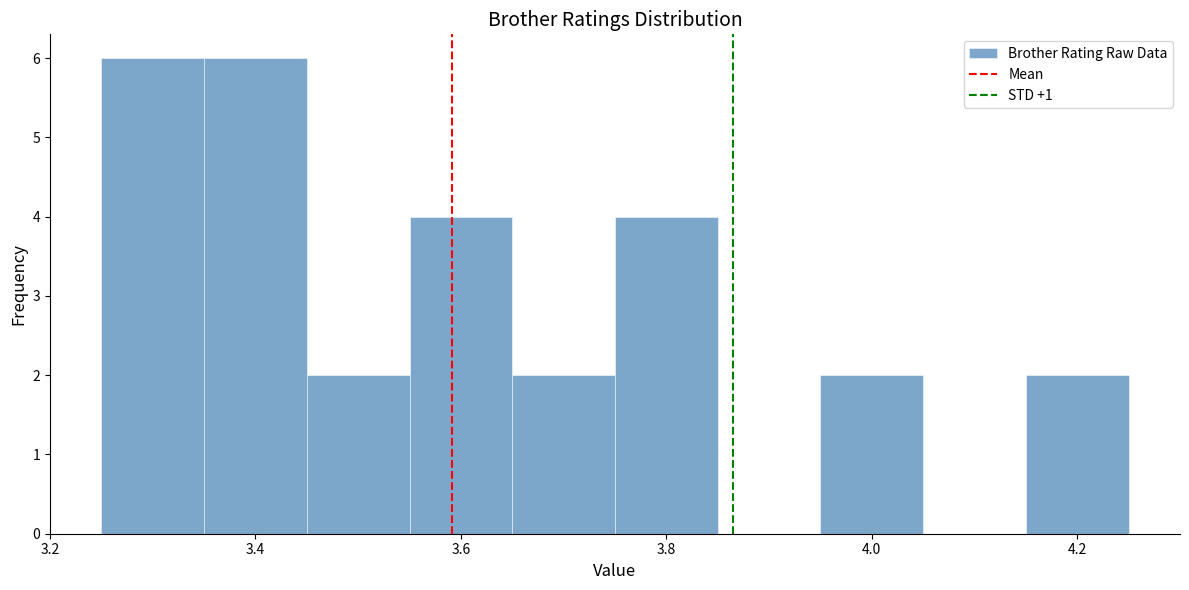

Reading left to right, transcribe this chart: for each bar, give the range it covers on the x-axis and its height. Neither the bar edges nor the heights are printed on the chart, so give them approximately, as read against the axes.

3.25 to 3.35: 6
3.35 to 3.45: 6
3.45 to 3.55: 2
3.55 to 3.65: 4
3.65 to 3.75: 2
3.75 to 3.85: 4
3.85 to 3.95: 0
3.95 to 4.05: 2
4.05 to 4.15: 0
4.15 to 4.25: 2